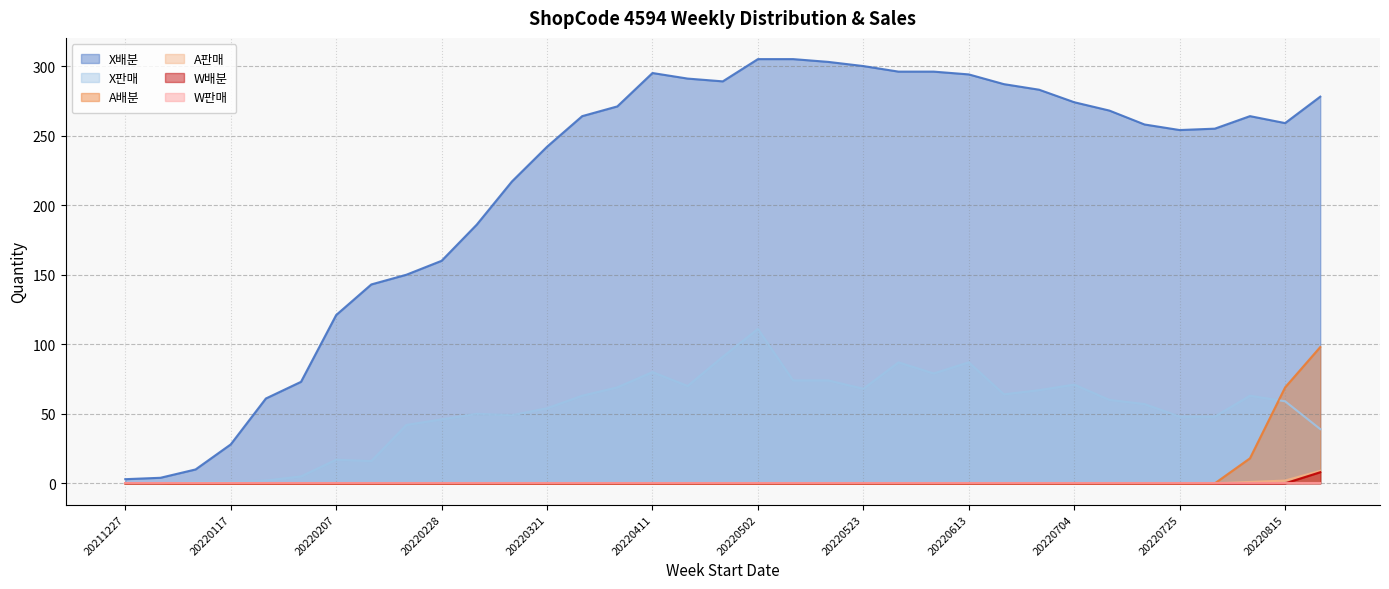

What is the sum of the X판매 values at 20220328 and 20220718?

120